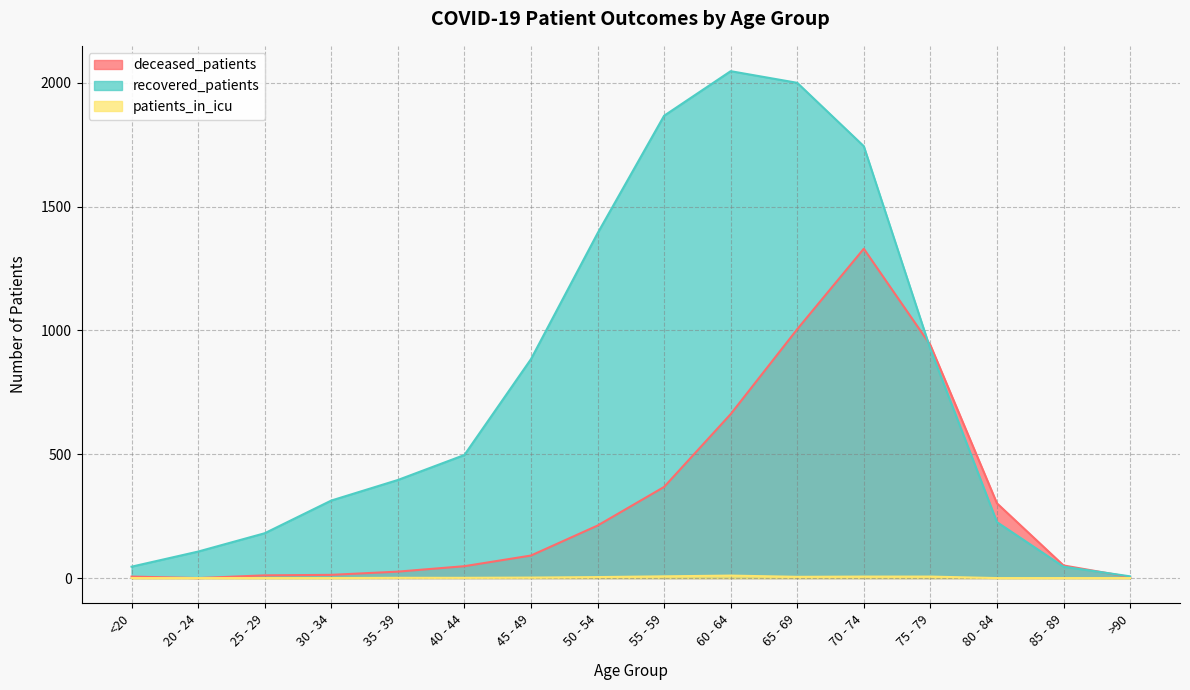

True or false: deceased_patients has a value of 71 at 85 - 89.

False